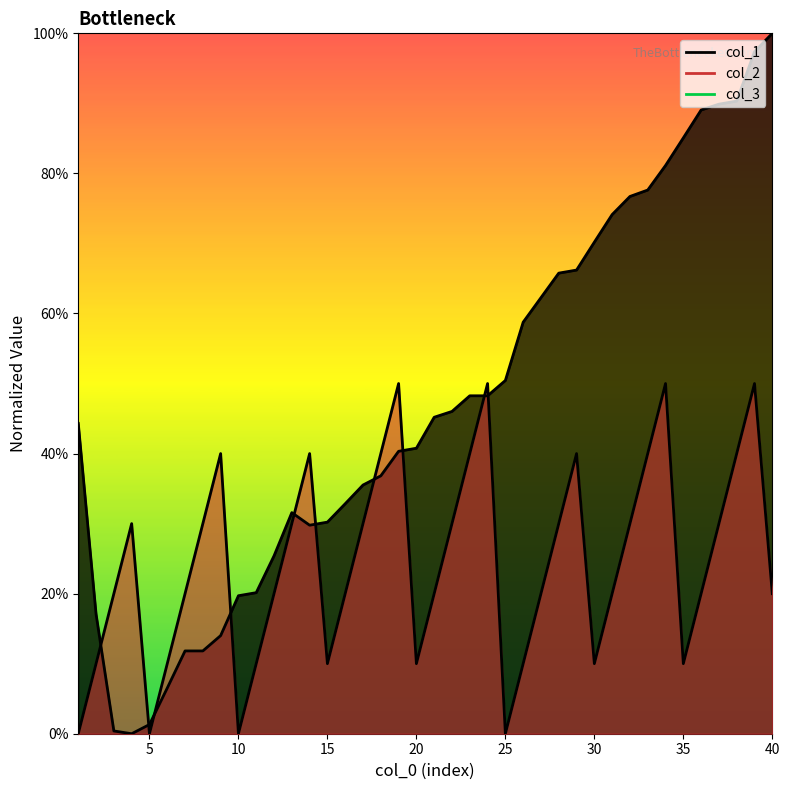

What is the maximum value shown in the chart?

1.0